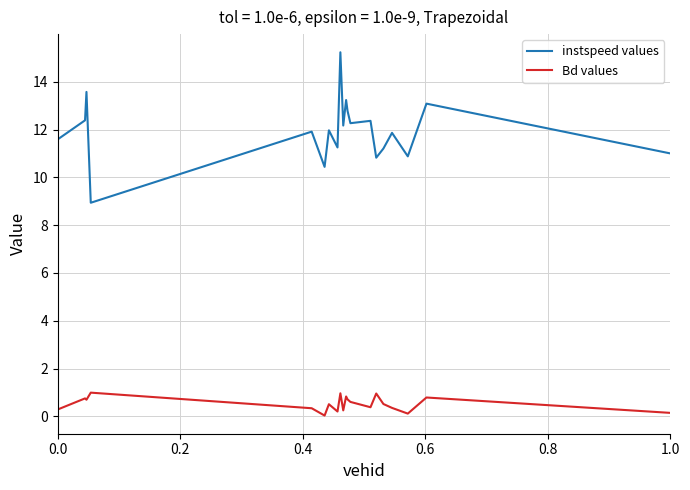

True or false: instspeed values and Bd values intersect in this chart.

False